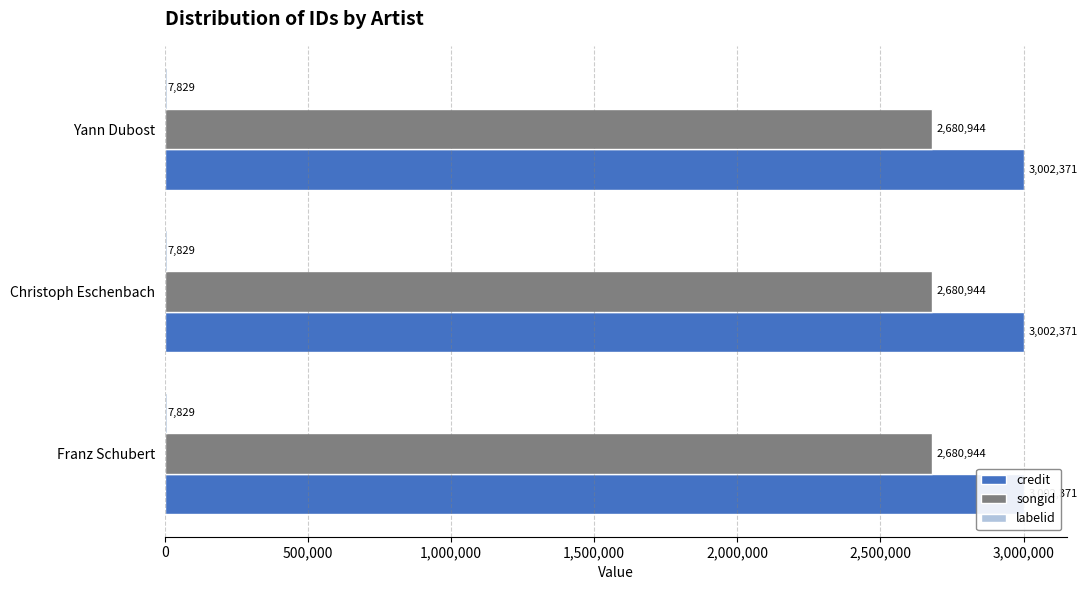

What is the sum of the songid values at Franz Schubert and Yann Dubost?

5361888